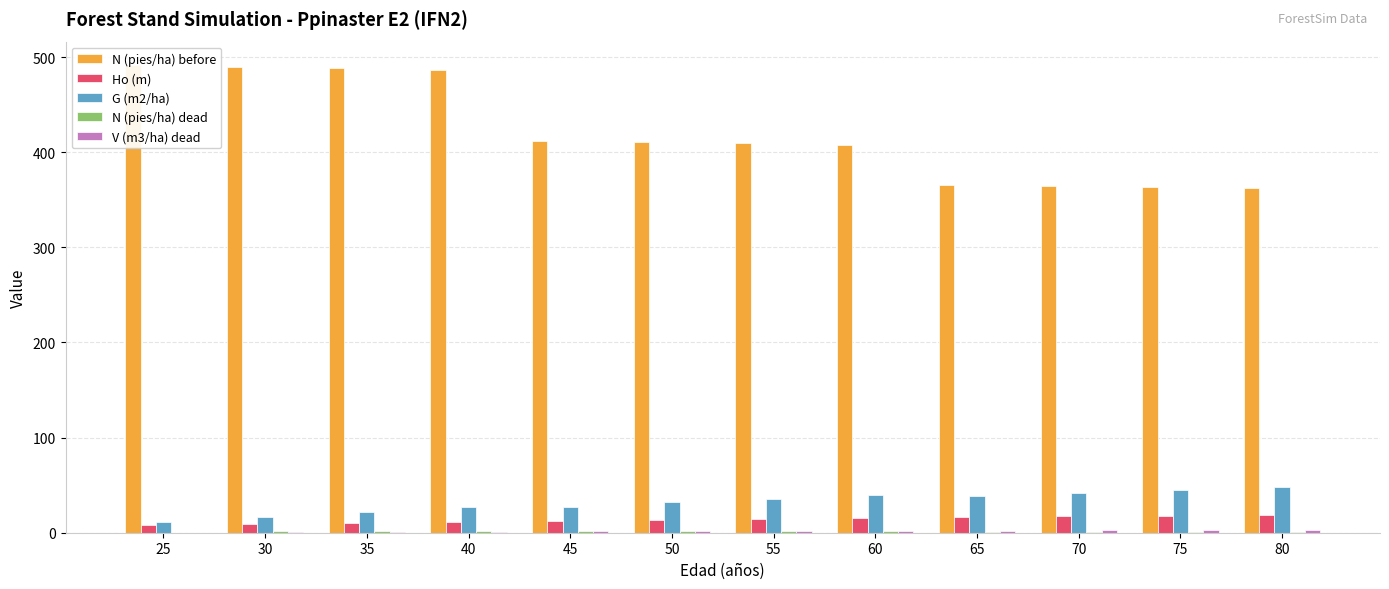

At which label is V (m3/ha) dead closest to 1?

35